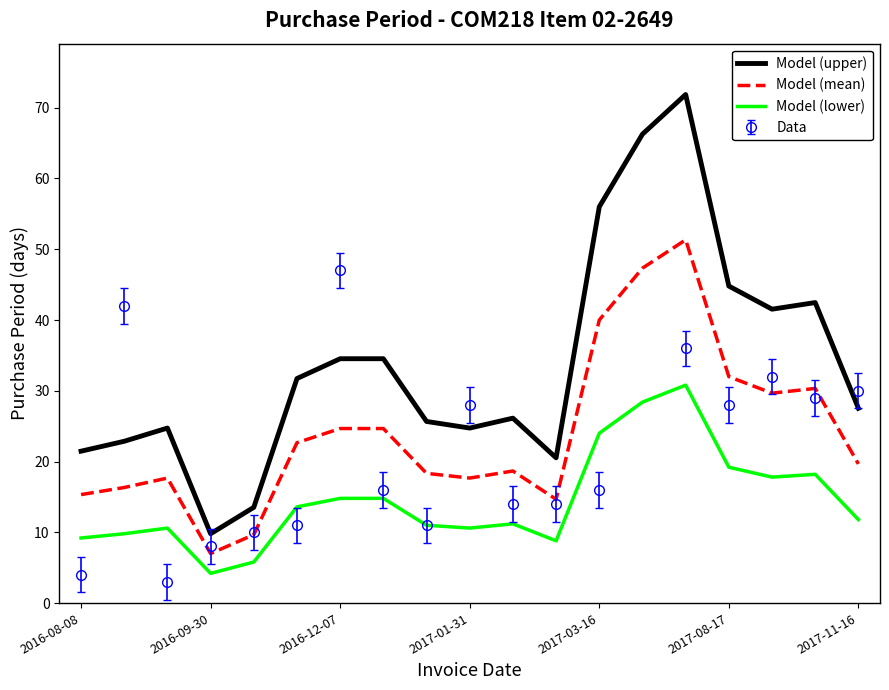

Reading left to right, list all the values displayed in this chart.

Model (upper): 21.5	22.9	24.7	9.8	13.5	31.7	34.5	34.5	25.7	24.7	26.1	20.5	56.0	66.3	71.9	44.8	41.5	42.5	27.5
Model (mean): 15.3	16.3	17.7	7.0	9.7	22.7	24.7	24.7	18.3	17.7	18.7	14.7	40.0	47.3	51.3	32.0	29.7	30.3	19.7
Model (lower): 9.2	9.8	10.6	4.2	5.8	13.6	14.8	14.8	11.0	10.6	11.2	8.8	24.0	28.4	30.8	19.2	17.8	18.2	11.8